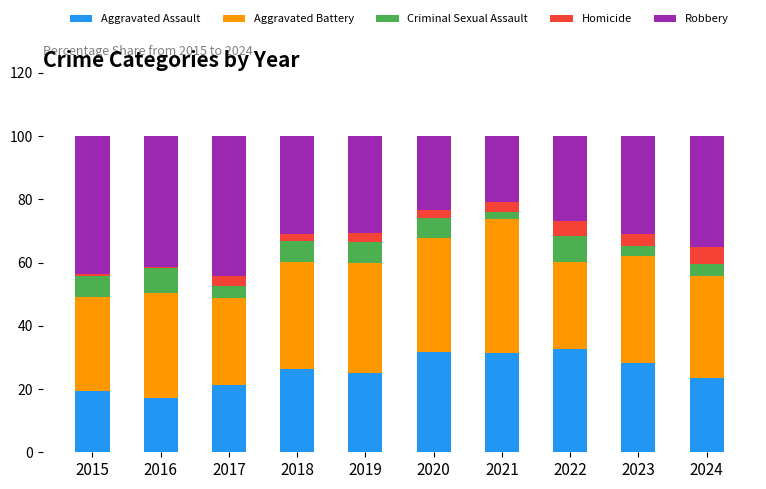

What is the total value across all series at 2022?

100.0